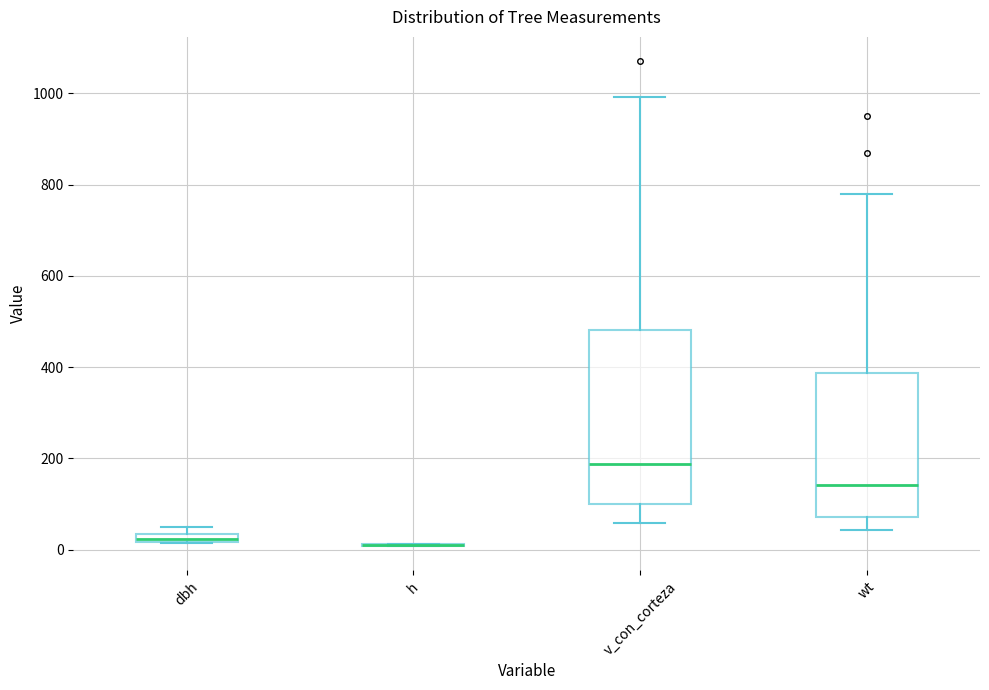

Where is the upper edge of the box for dbh on the y-axis? The values are not printed on the chart, so give them approximately, as read against the axis.

40